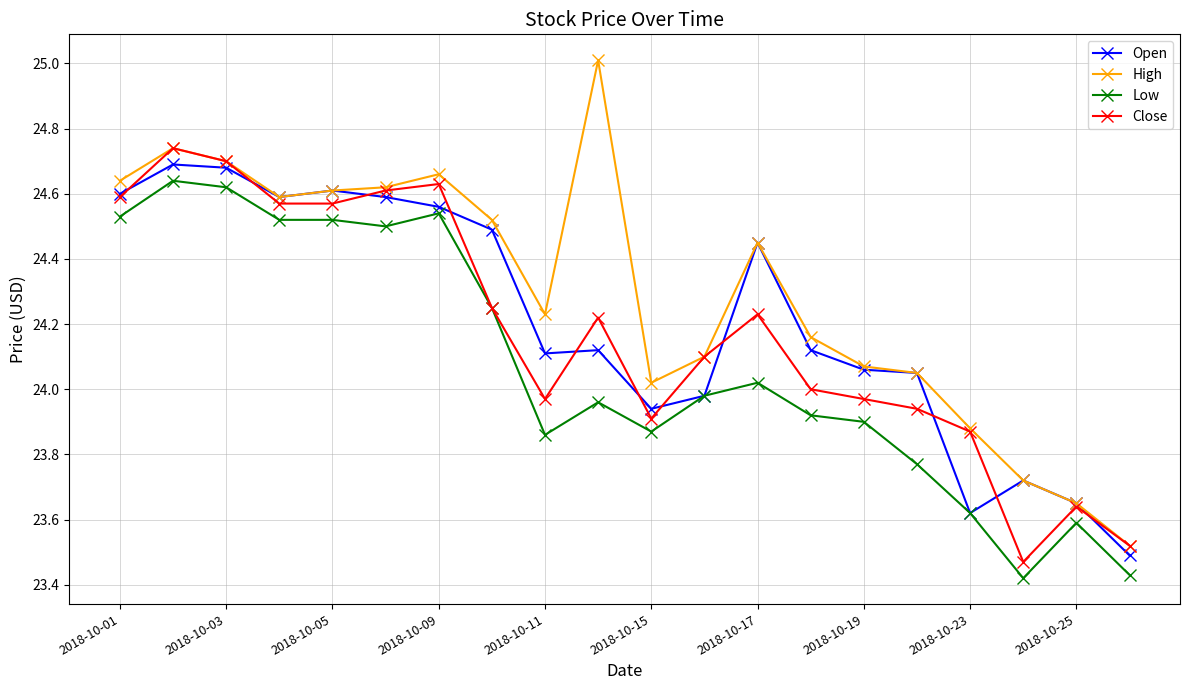

At how many categories does at least one series exceed 23?

20